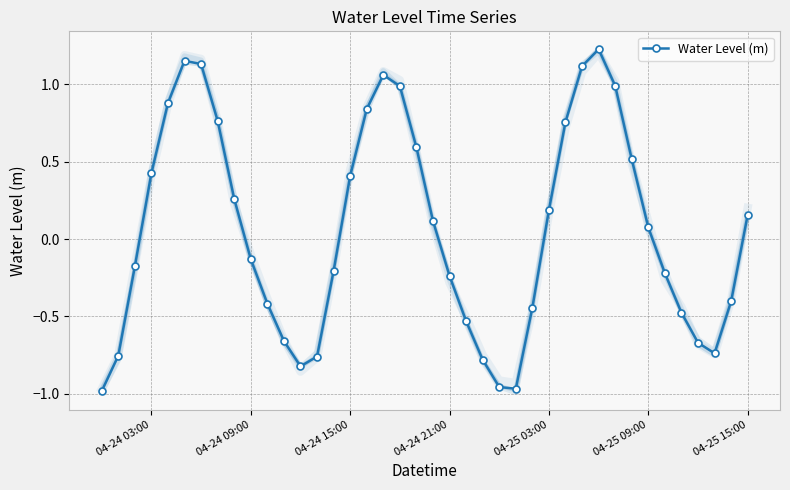

What is the change in value from 04-24 15:00 to 20?

+0.3